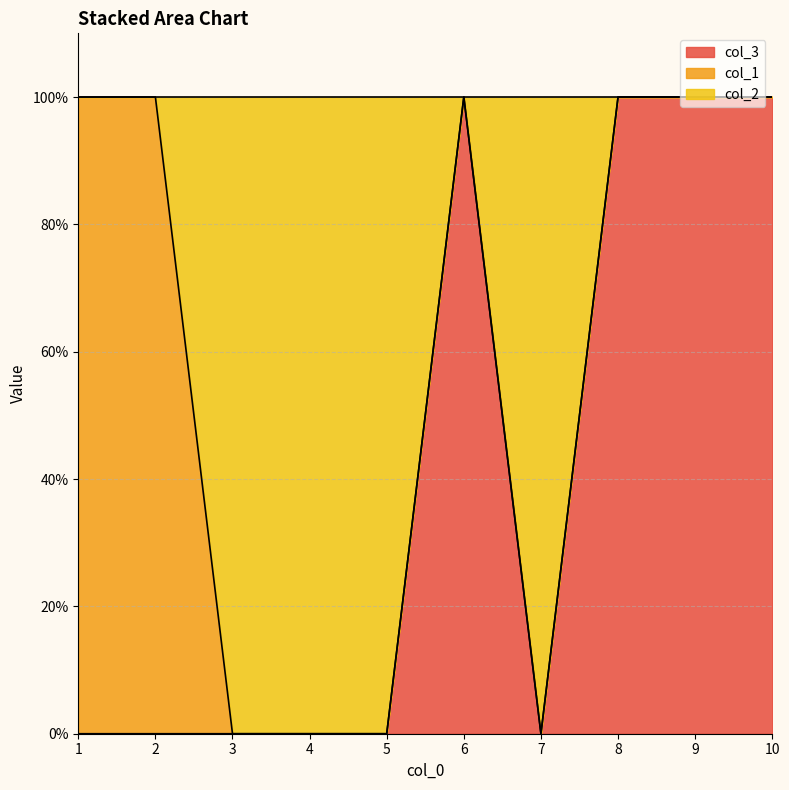

At which category does col_3 reach its first local peak?

6